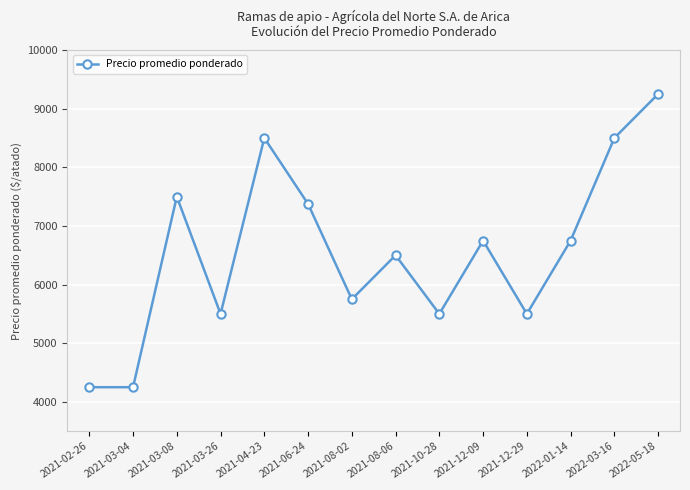

What is the change in value from 2021-10-28 to 2022-01-14?

+1250